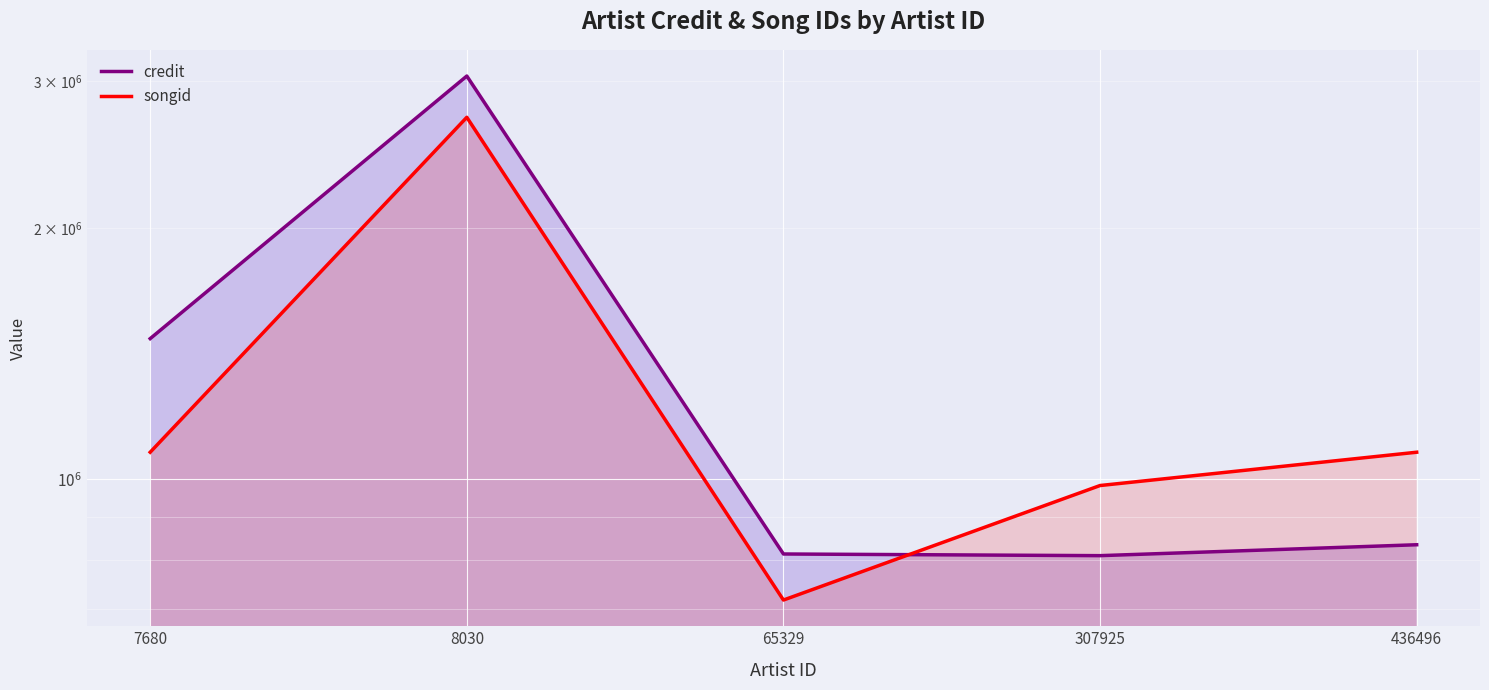

Rank the categories by credit value from highest to lowest.

8030, 7680, 436496, 65329, 307925